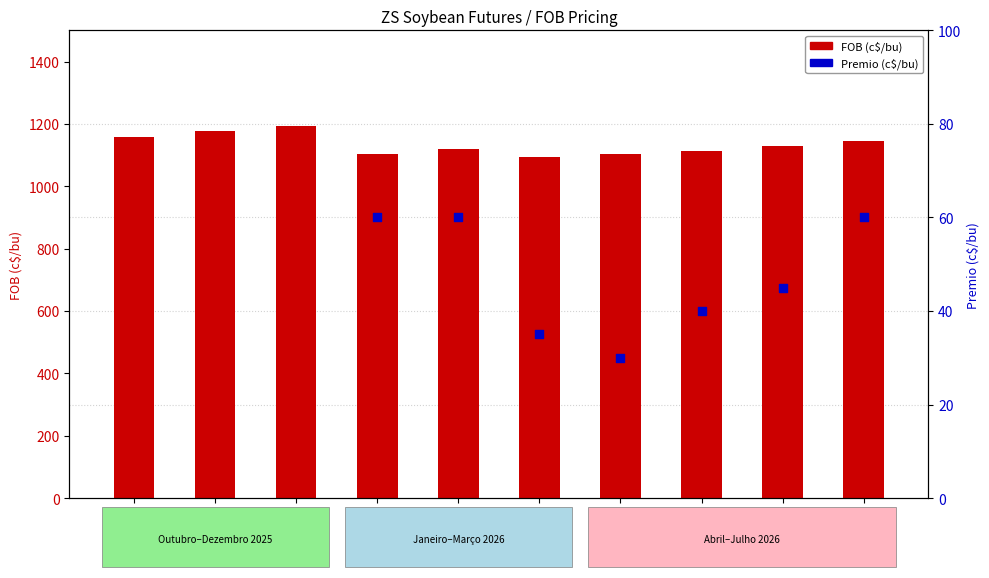

At how many categories does at least one series exceed 995?

10